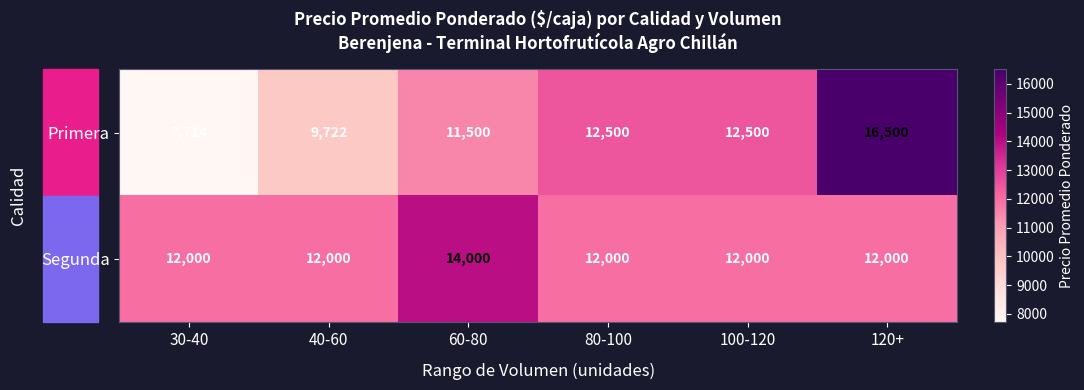

At which category is the sum across all series the highest?

120+